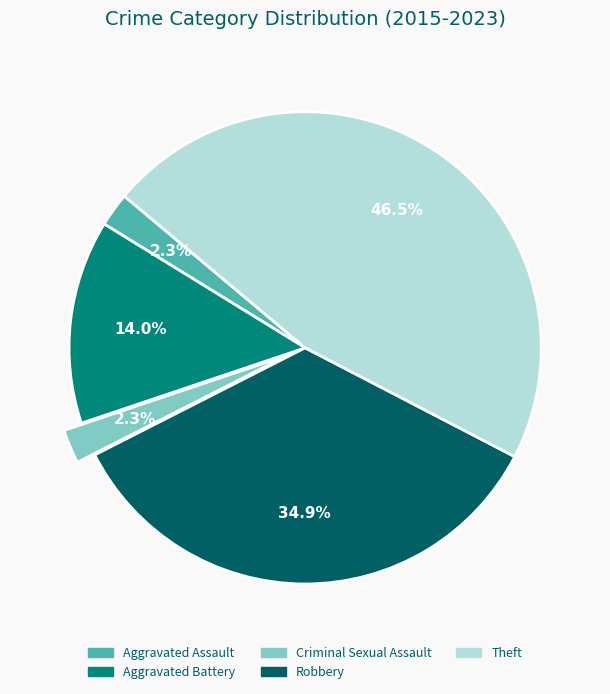

Combined, what portion of the pie is Aggravated Battery and Criminal Sexual Assault?

16.3%